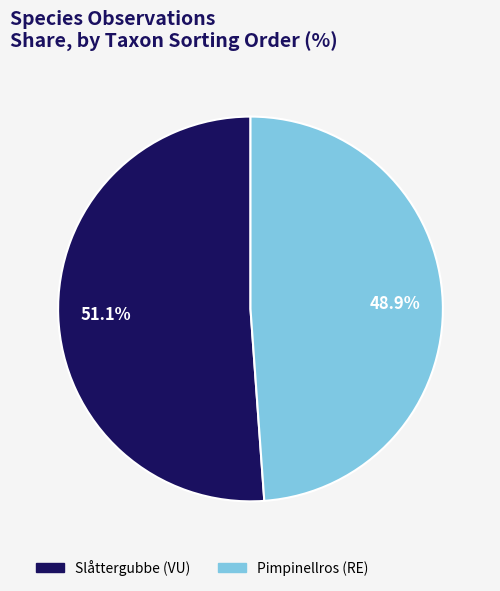

What is the smallest slice in the pie chart?

Pimpinellros (RE)